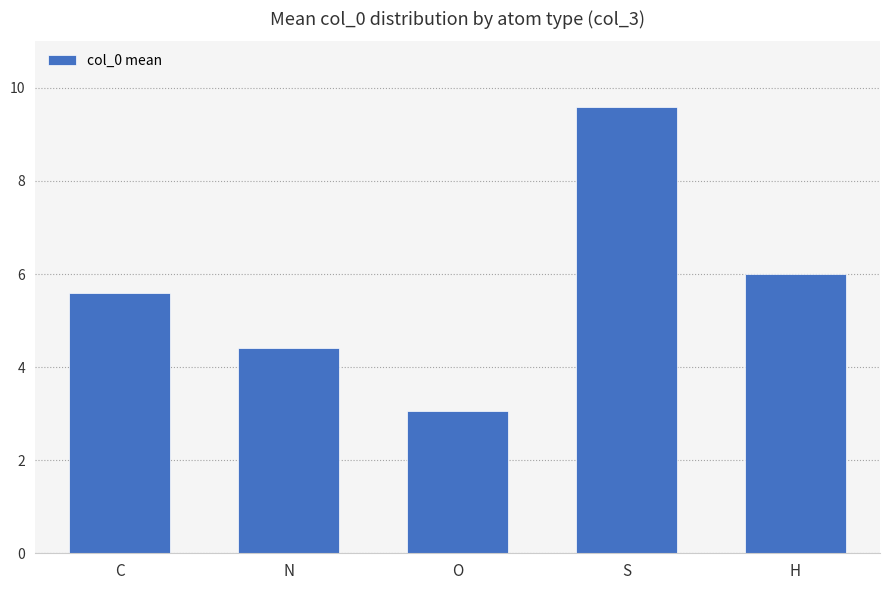

Count the number of data series in this chart.

1